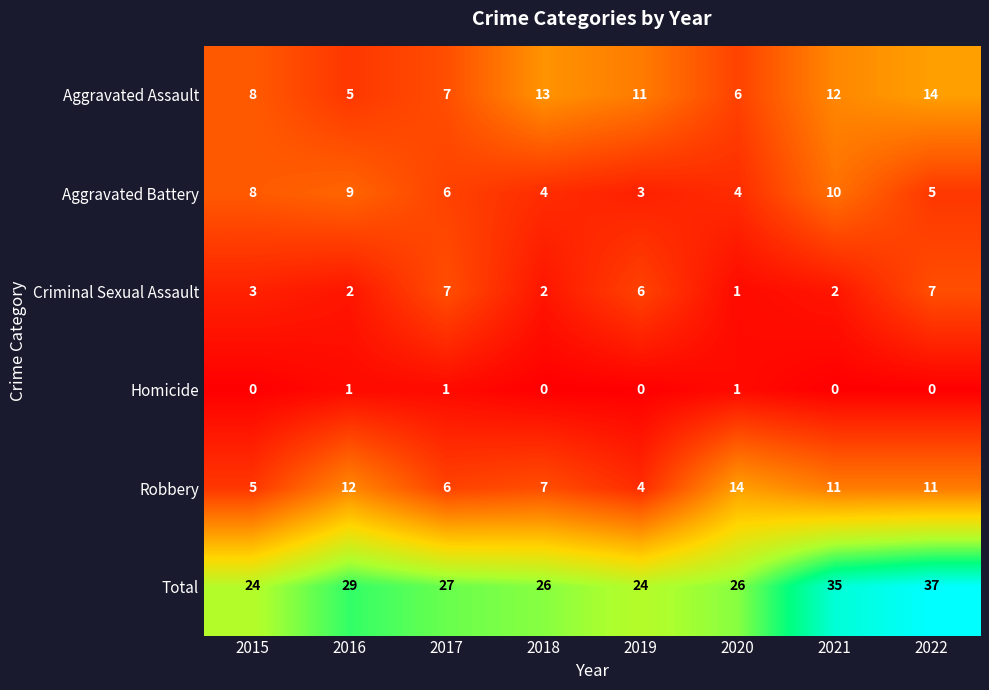

What is the total value across all series at 2021?

70